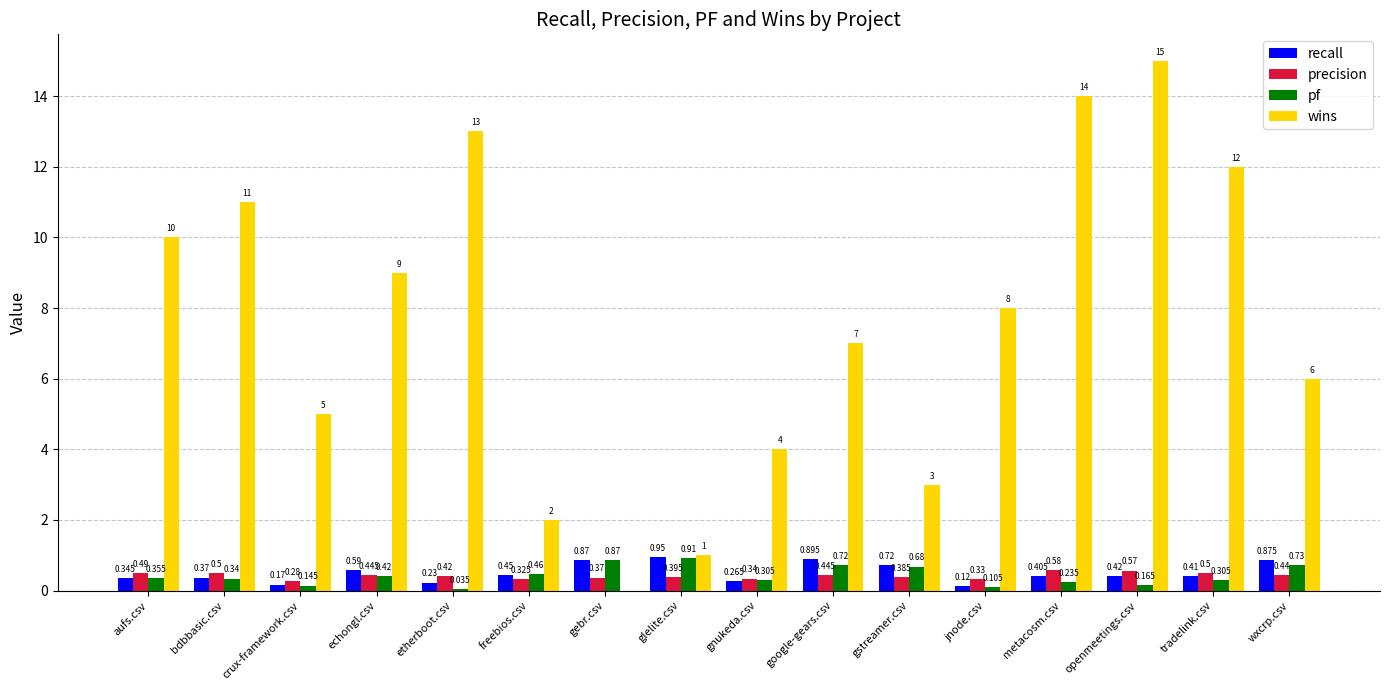

Which category has the highest value across all series?

openmeetings.csv